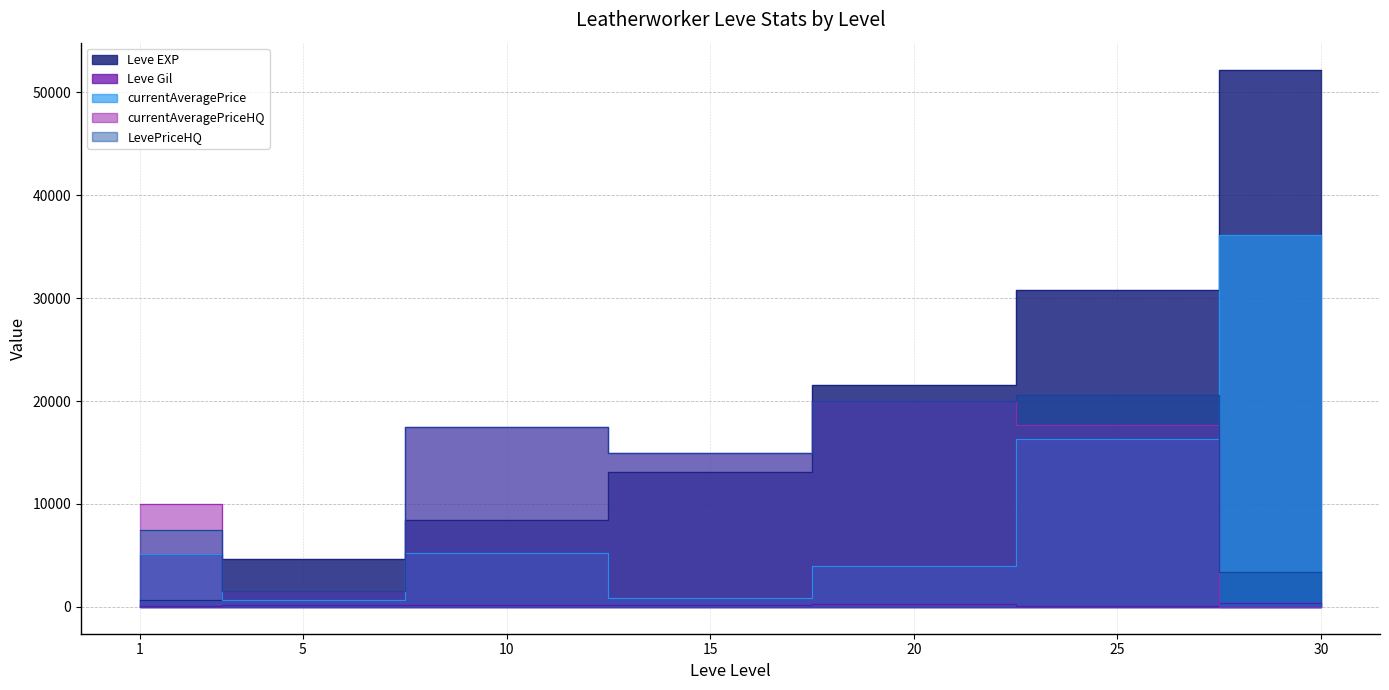

Which series ends up on top after the final intersection of currentAveragePriceHQ and Leve EXP?

Leve EXP